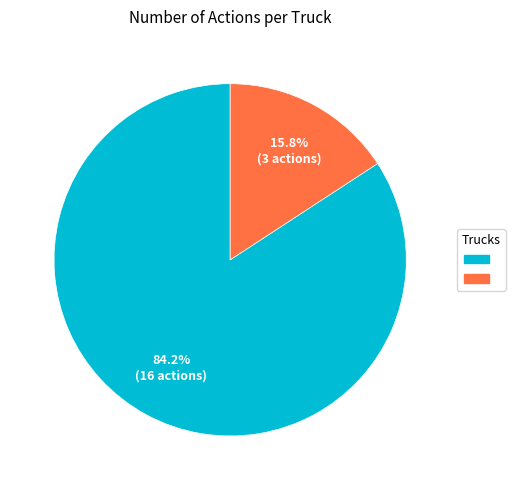

How many segments does this pie chart have?

2